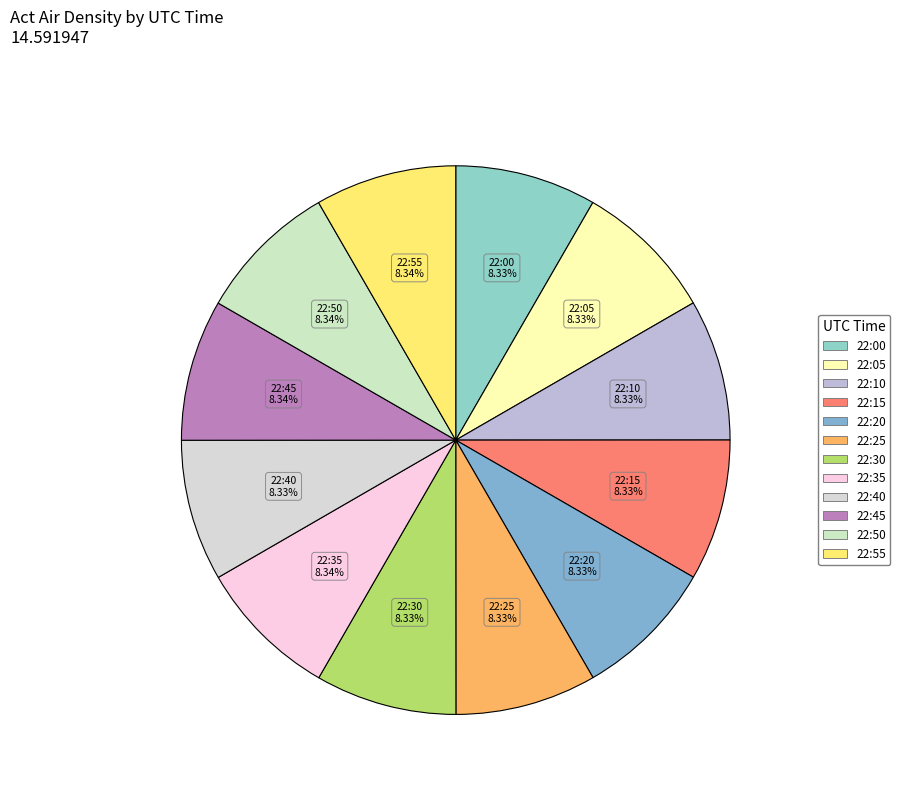

To the nearest percent, what percentage of the pie is 22:00?

8%